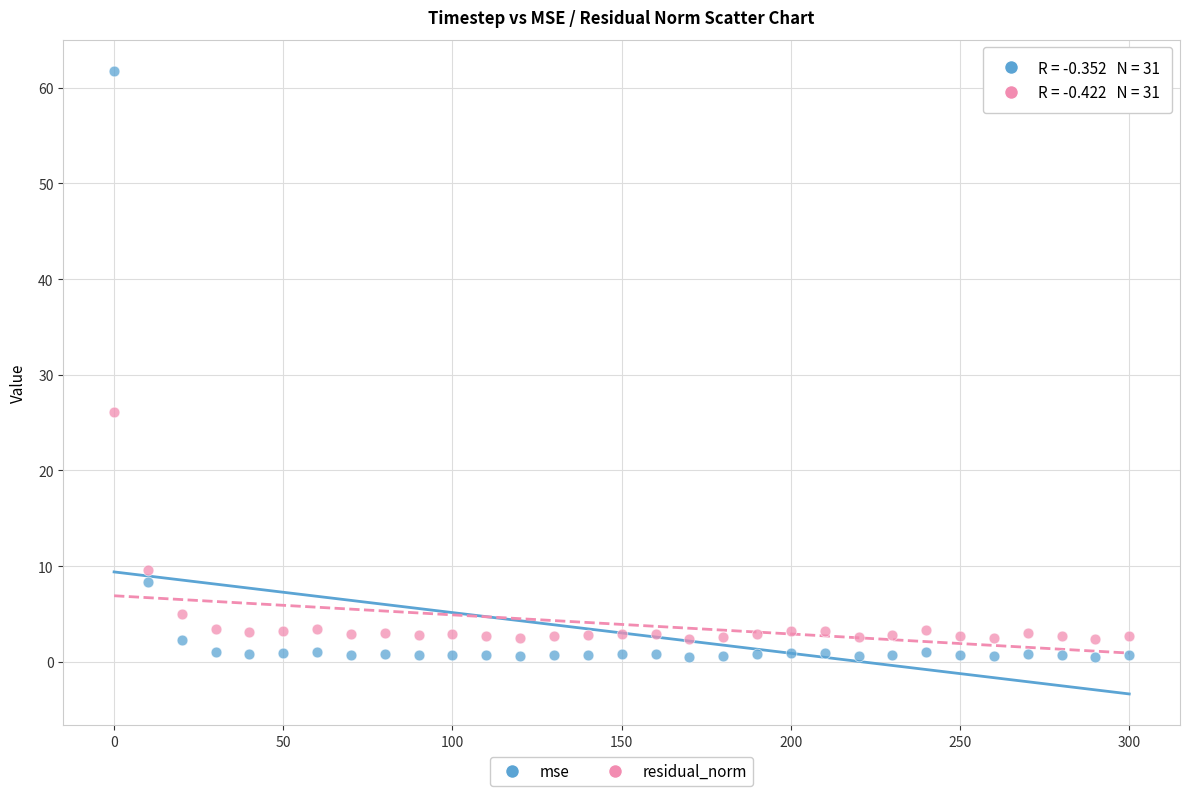

What are all the series names shown in the legend?

mse, residual_norm